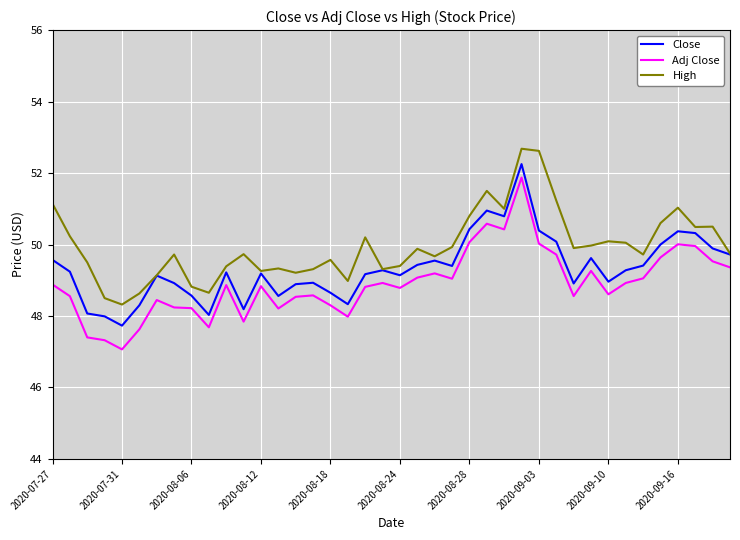

In Close, how many points are lower than both neighbors (excluding endpoints)?

10